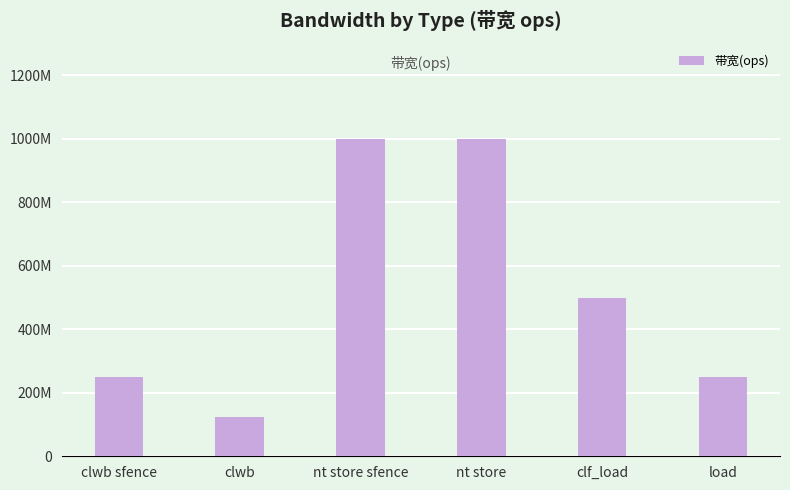

How many series are shown in this chart?

1